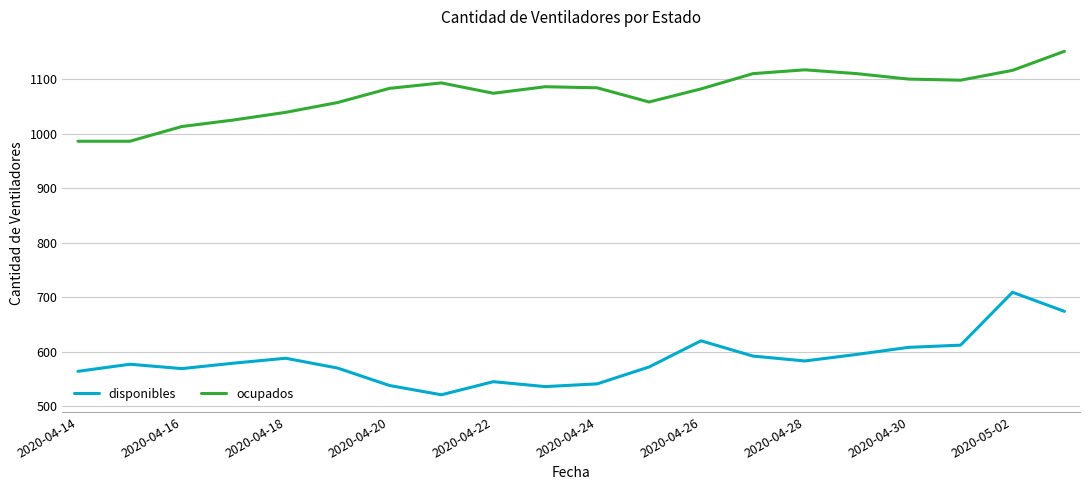

Is this an area chart (filled region under the line)?

No